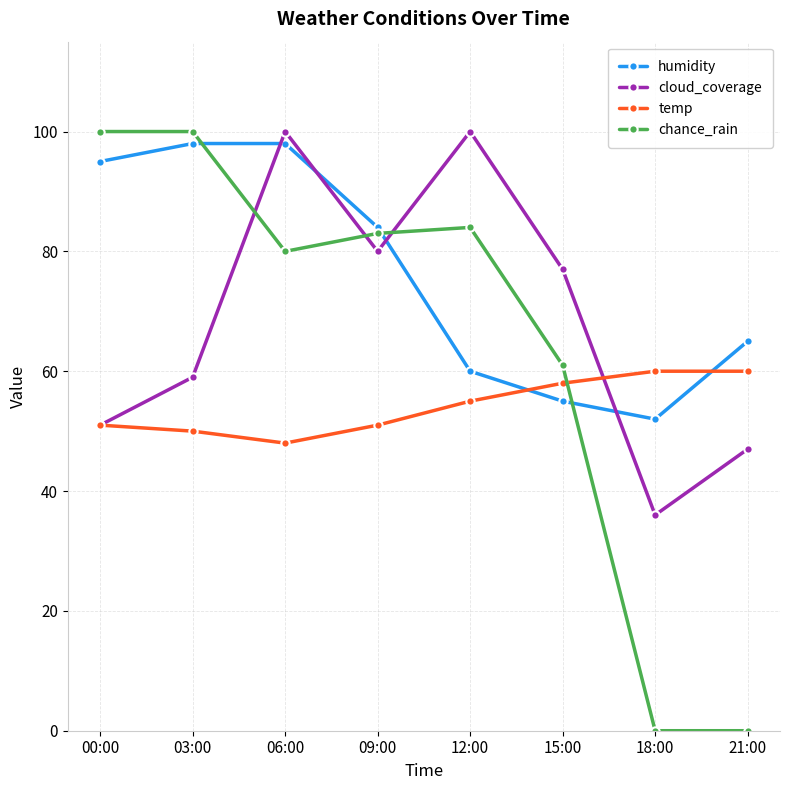

Reading right to left, extract all data points from this chart.

humidity: 65	52	55	60	84	98	98	95
cloud_coverage: 47	36	77	100	80	100	59	51
temp: 60	60	58	55	51	48	50	51
chance_rain: 0	0	61	84	83	80	100	100